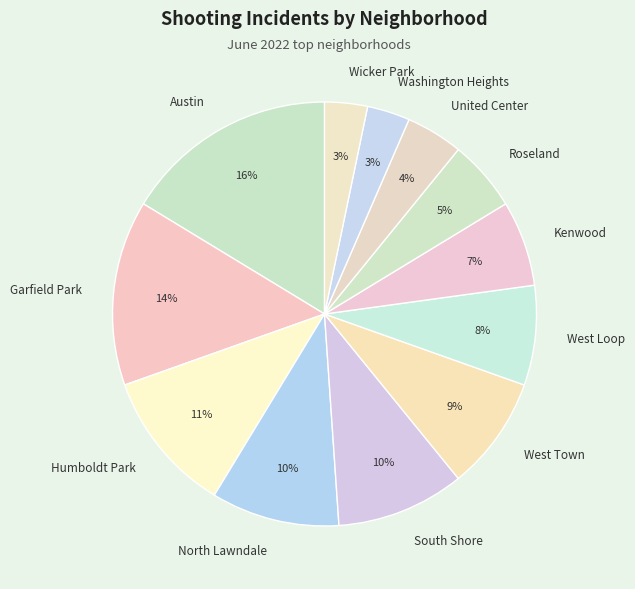

What is the largest slice in the pie chart?

Austin